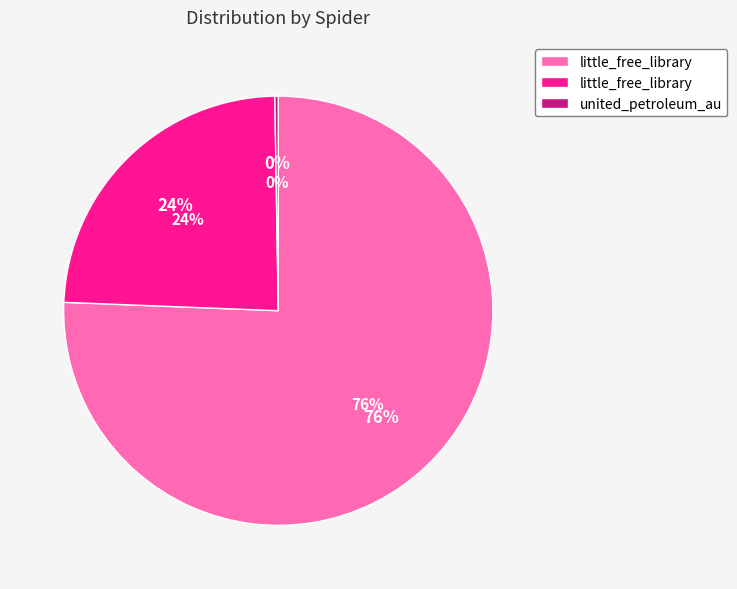

To the nearest percent, what is the average slice percentage?

33%